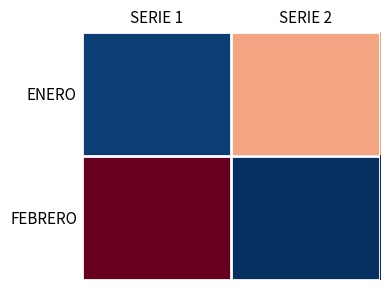

Reading left to right, list all the values displayed in this chart.

ENERO: SERIE 1=23	SERIE 2=45
FEBRERO: SERIE 1=55	SERIE 2=22